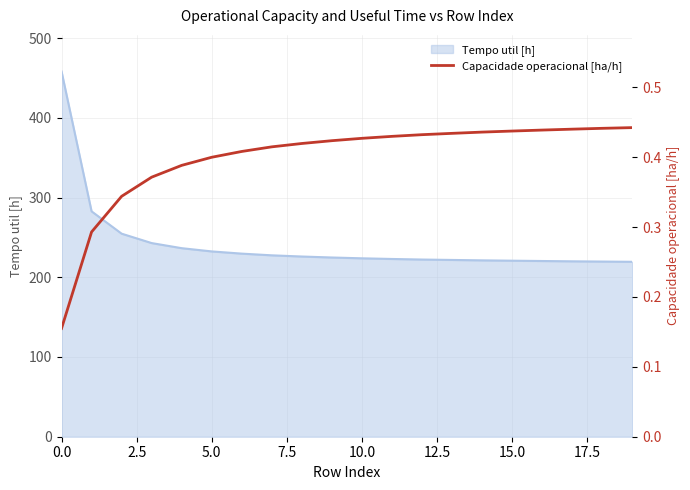

The chart shows a value of 0.6 at 17.5. True or false?

False